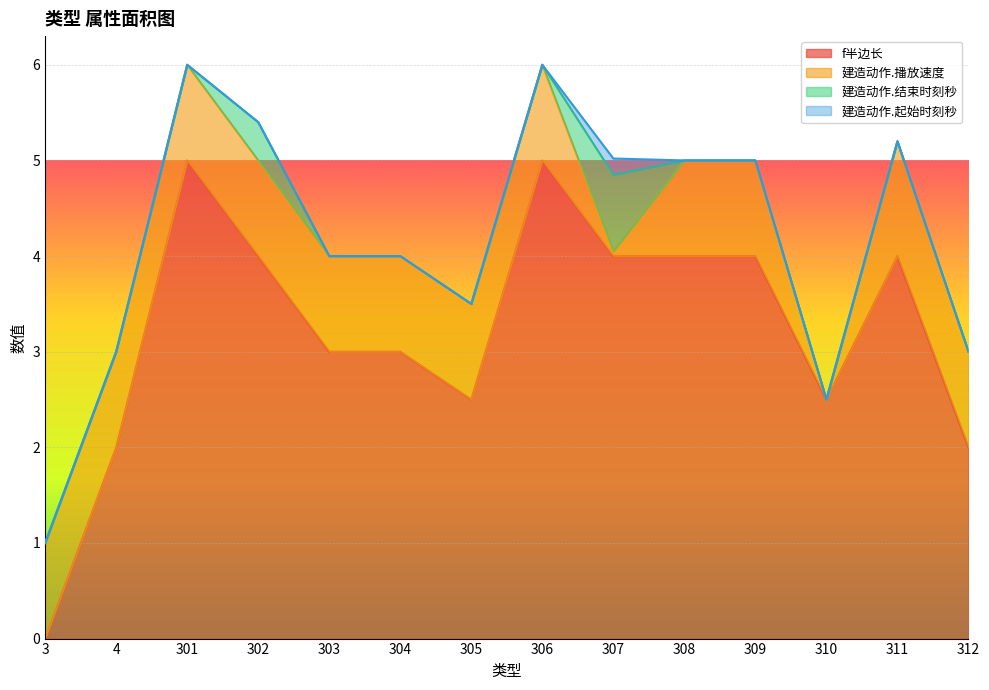

Rank the series by their maximum value, from lowest to highest.

建造动作.起始时刻秒, 建造动作.结束时刻秒, 建造动作.播放速度, f半边长